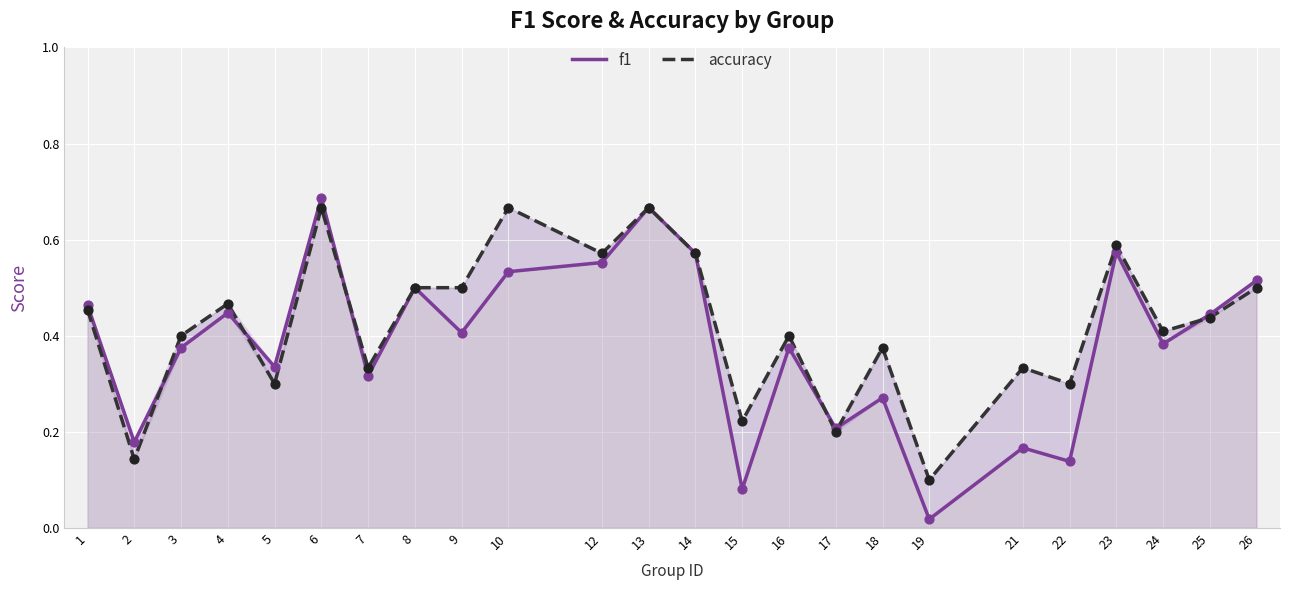

Which series reaches the minimum Y coordinate?

f1